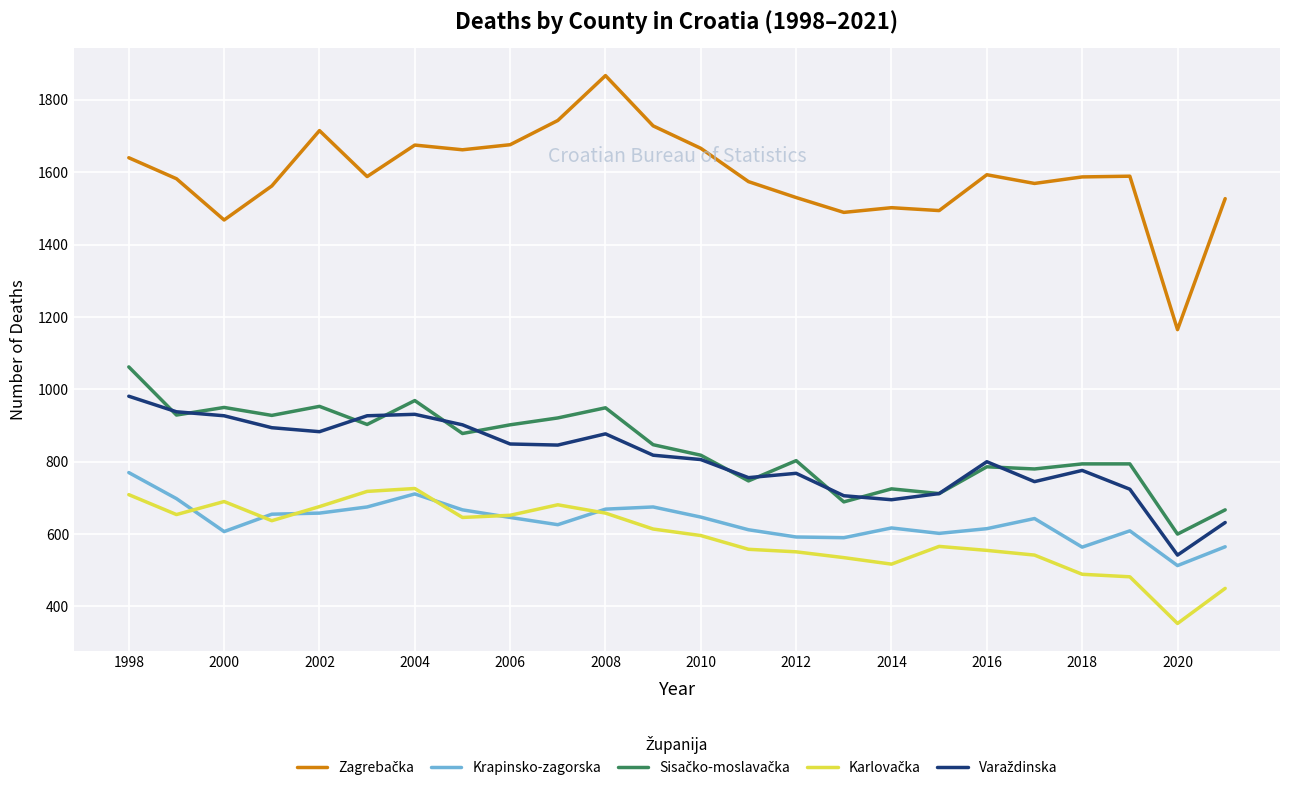

What is the minimum value shown in the chart?

353